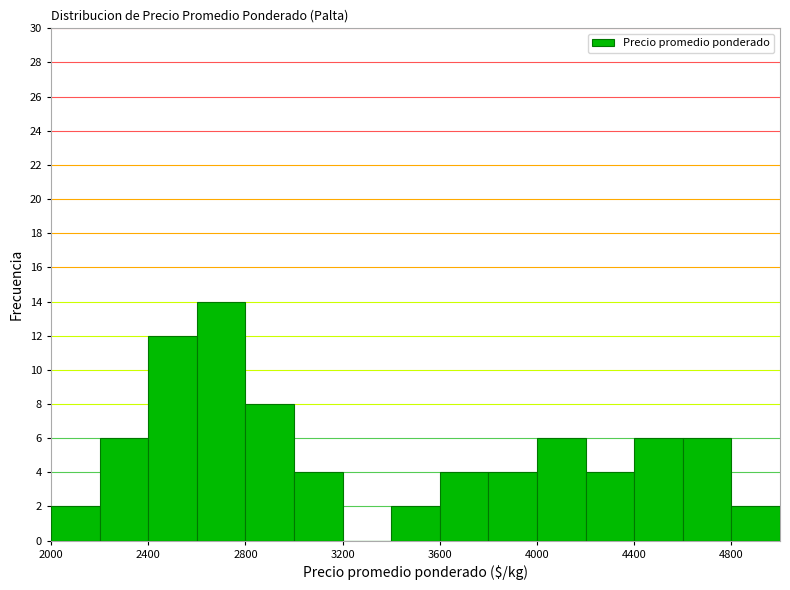

Reading left to right, transcribe this chart: for each bar, give the range it covers on the x-axis and its height. The values are not printed on the chart, so give them approximately, as read against the axis.

2000 to 2200: 2
2200 to 2400: 6
2400 to 2600: 12
2600 to 2800: 14
2800 to 3000: 8
3000 to 3200: 4
3200 to 3400: 0
3400 to 3600: 2
3600 to 3800: 4
3800 to 4000: 4
4000 to 4200: 6
4200 to 4400: 4
4400 to 4600: 6
4600 to 4800: 6
4800 to 5000: 2